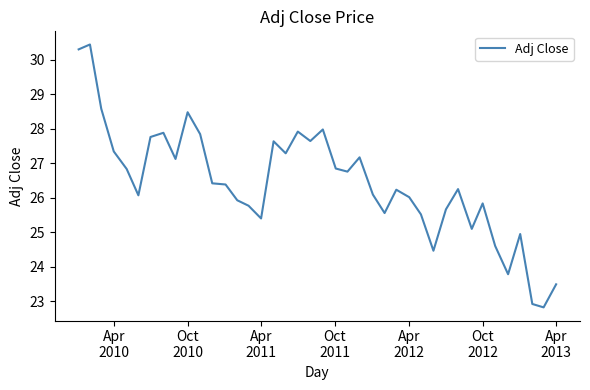

Does the chart have visible grid lines?

No